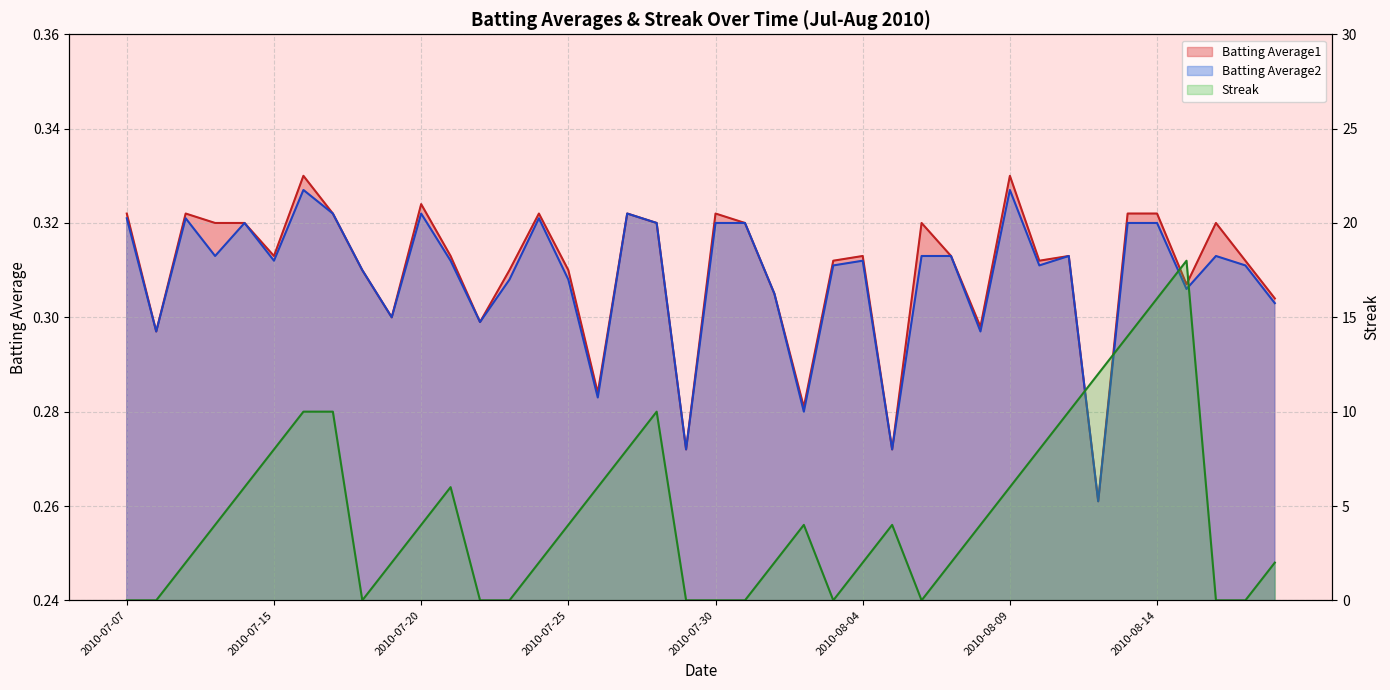

Which category has the highest value in the Streak series?

2010-08-15